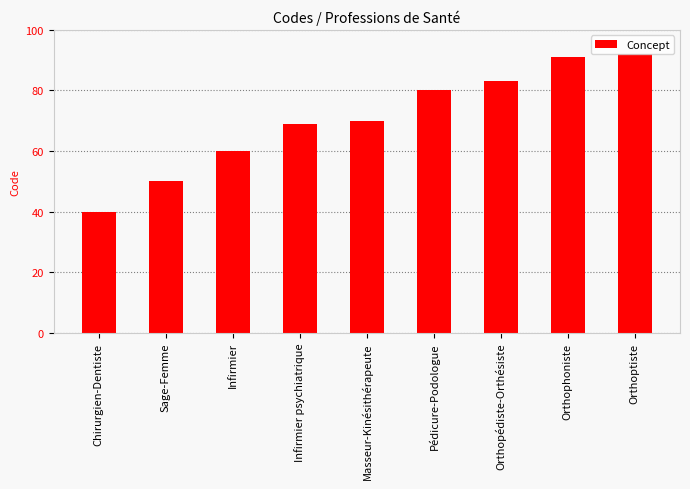

What is the average value?

71